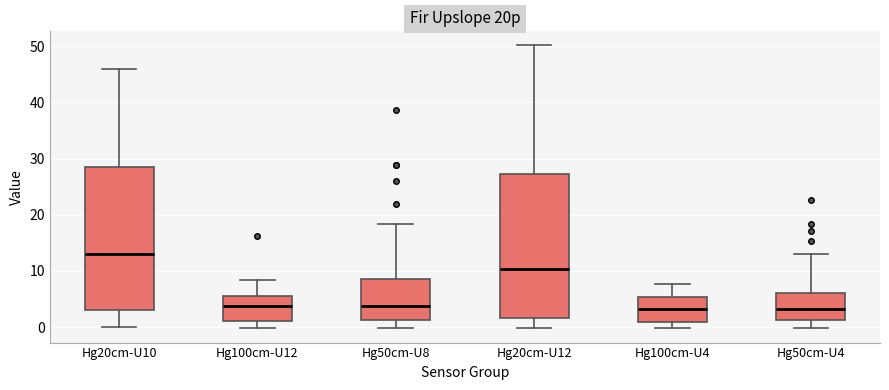

Where is the lower edge of the box for Hg50cm-U4 on the y-axis? The values are not printed on the chart, so give them approximately, as read against the axis.

1